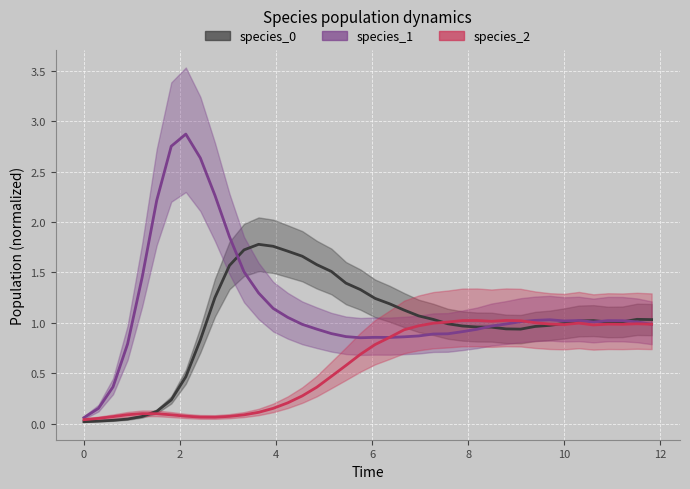

True or false: species_1 and species_0 cross at least once.

True